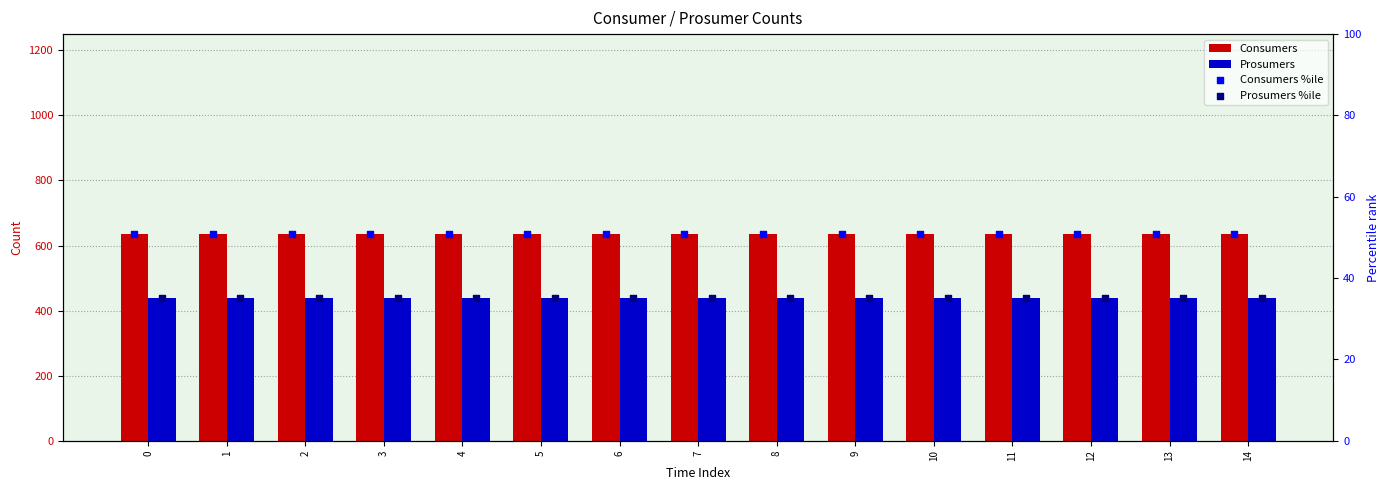

Which series has the widest spread of Y values?

Consumers